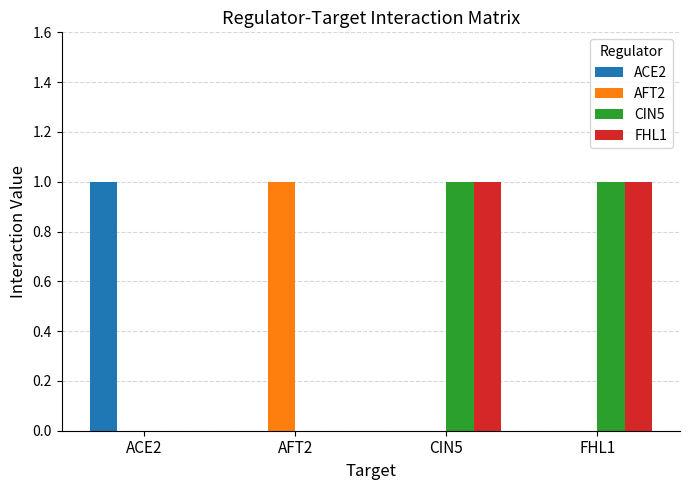

True or false: ACE2 has a value of 0 at AFT2.

True